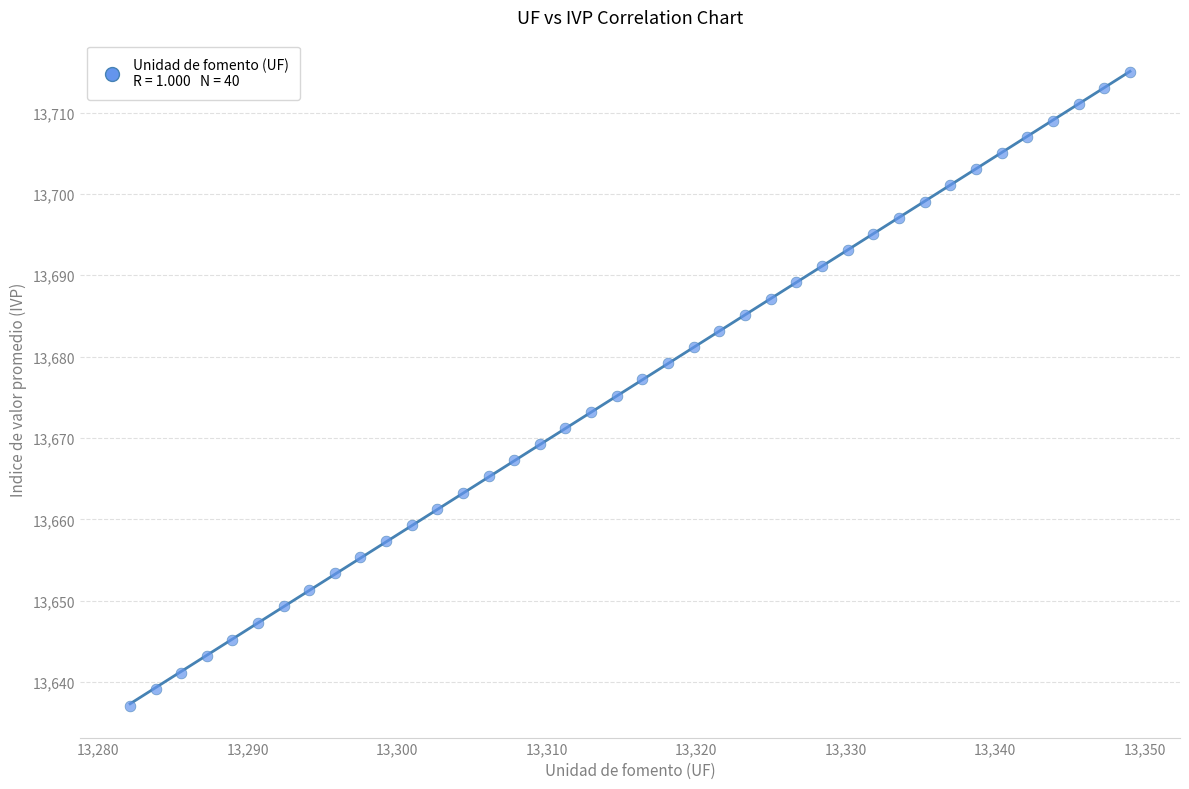

What is the range of X values (max minus min)?

66.9